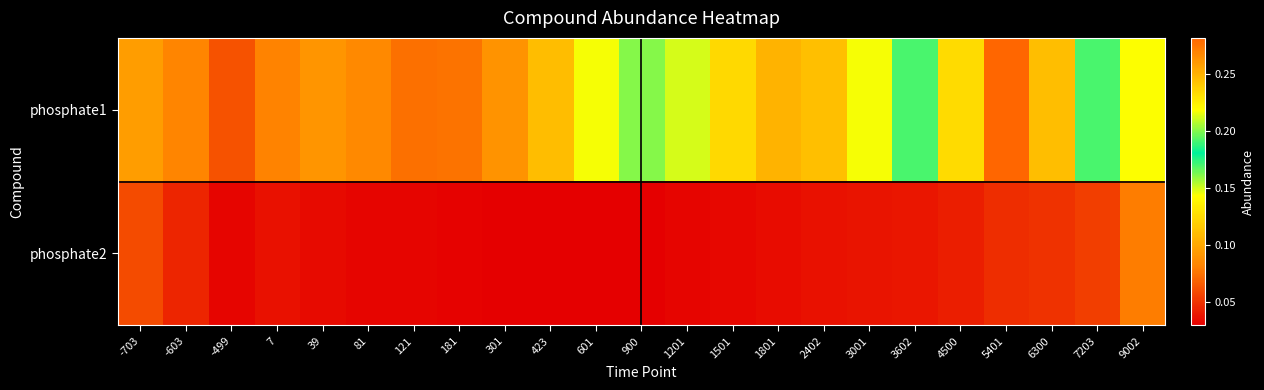

Reading left to right, transcribe all the data shown in this chart.

phosphate1: -703=0.1	-603=0.1	-499=0.1	7=0.1	39=0.1	81=0.1	121=0.1	181=0.1	301=0.1	423=0.1	601=0.1	900=0.2	1201=0.1	1501=0.1	1801=0.1	2402=0.1	3001=0.1	3602=0.2	4500=0.2	5401=0.3	6300=0.2	7203=0.2	9002=0.2
phosphate2: -703=0.1	-603=0.0	-499=0.0	7=0.0	39=0.0	81=0.0	121=0.0	181=0.0	301=0.0	423=0.0	601=0.0	900=0.0	1201=0.0	1501=0.0	1801=0.0	2402=0.0	3001=0.0	3602=0.0	4500=0.0	5401=0.0	6300=0.0	7203=0.1	9002=0.1